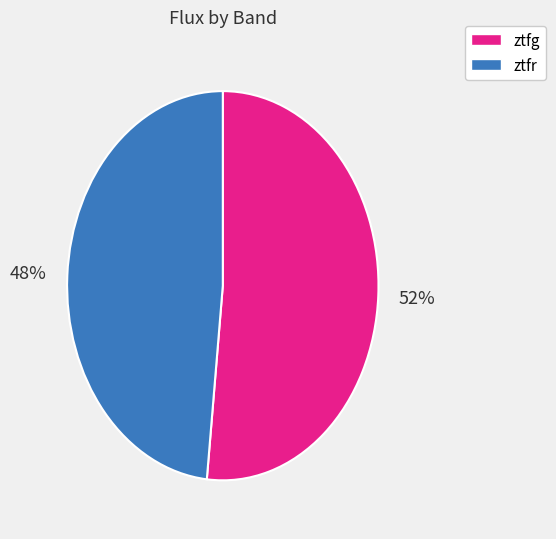

To the nearest percent, what portion does ztfr represent?

48%